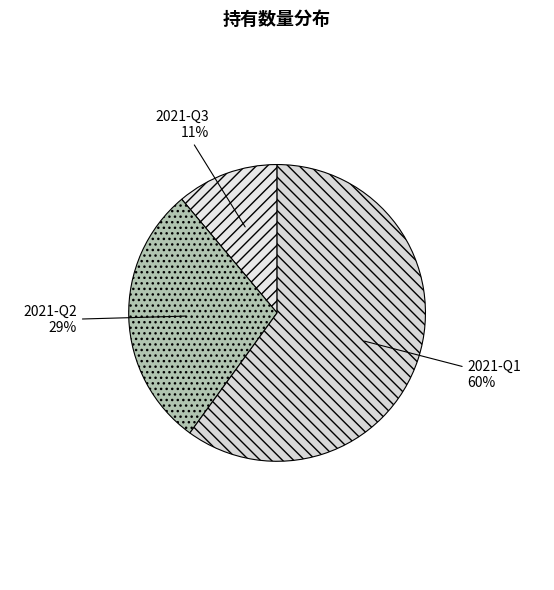

True or false: 2021-Q3 accounts for 2% of the total.

False